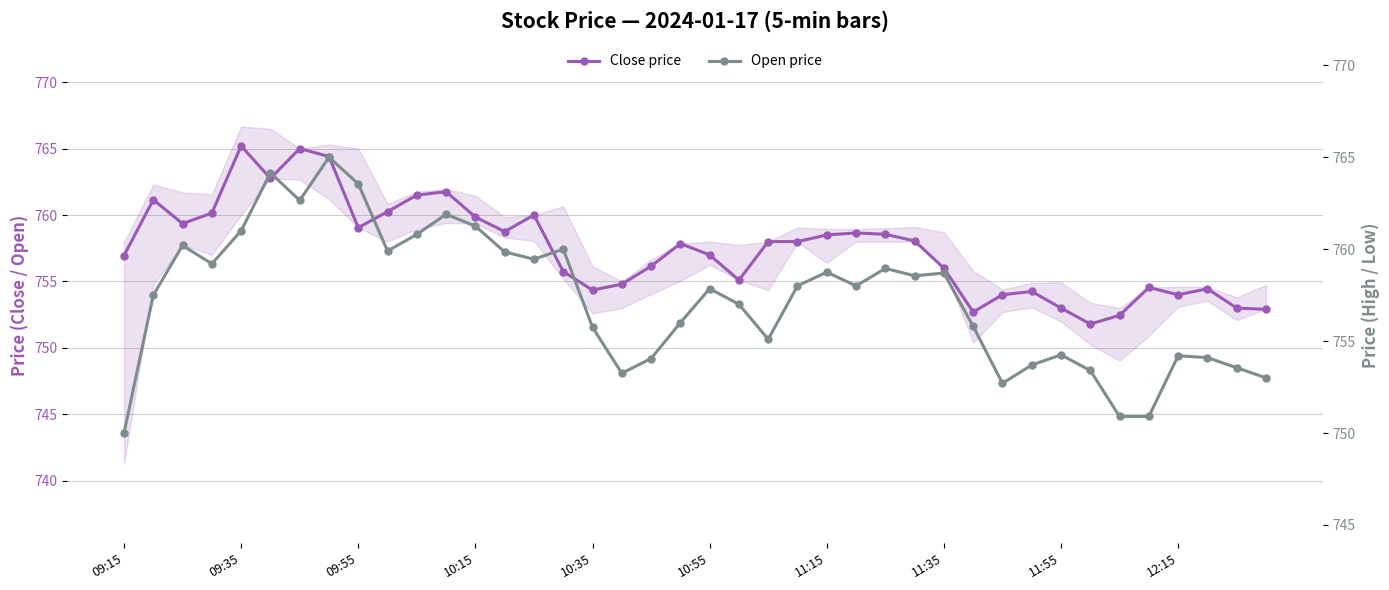

Is this an area chart (filled region under the line)?

No